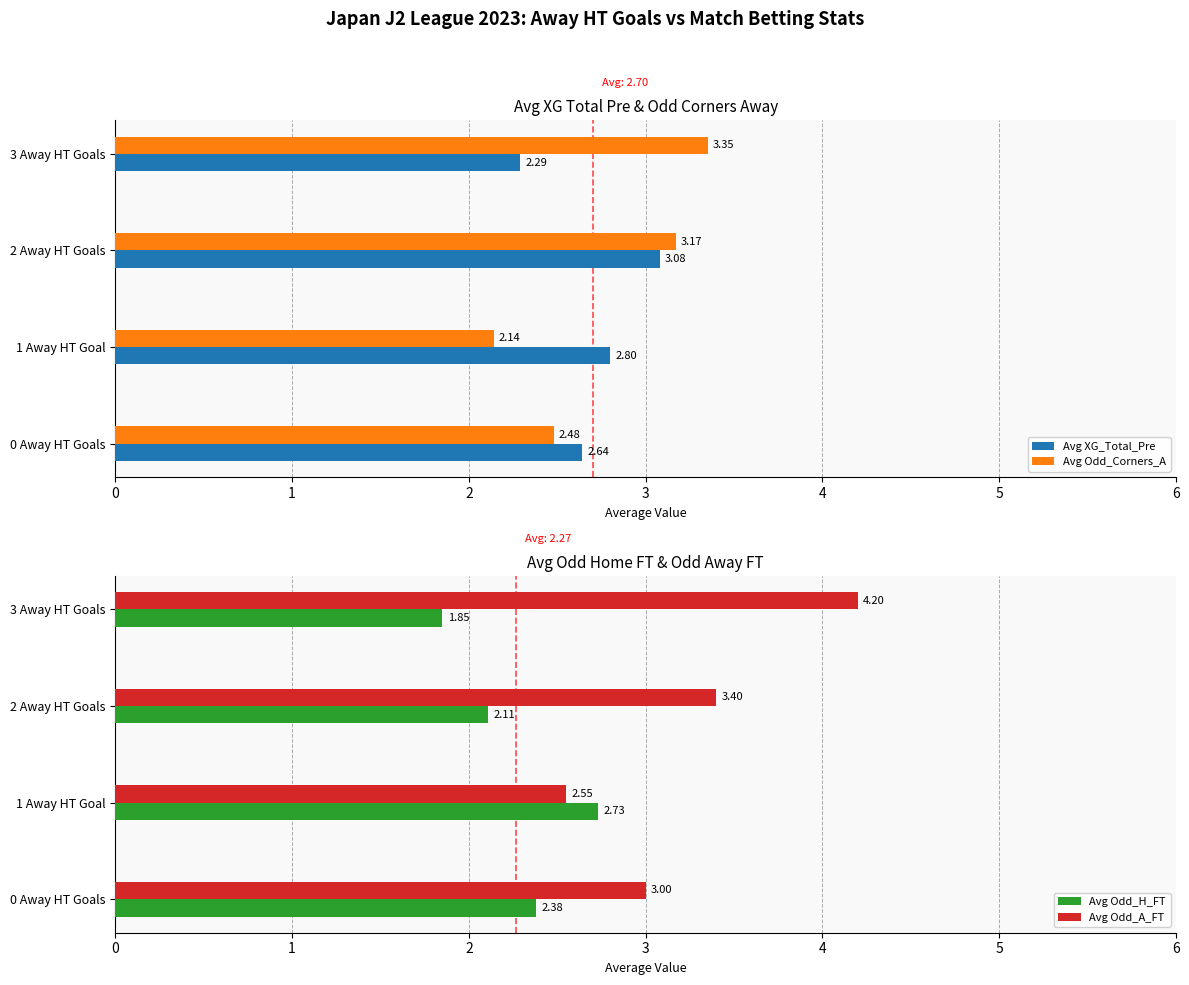

What is the sum of the Avg Odd_H_FT values at 2 Away HT Goals and 1 Away HT Goal?

4.8